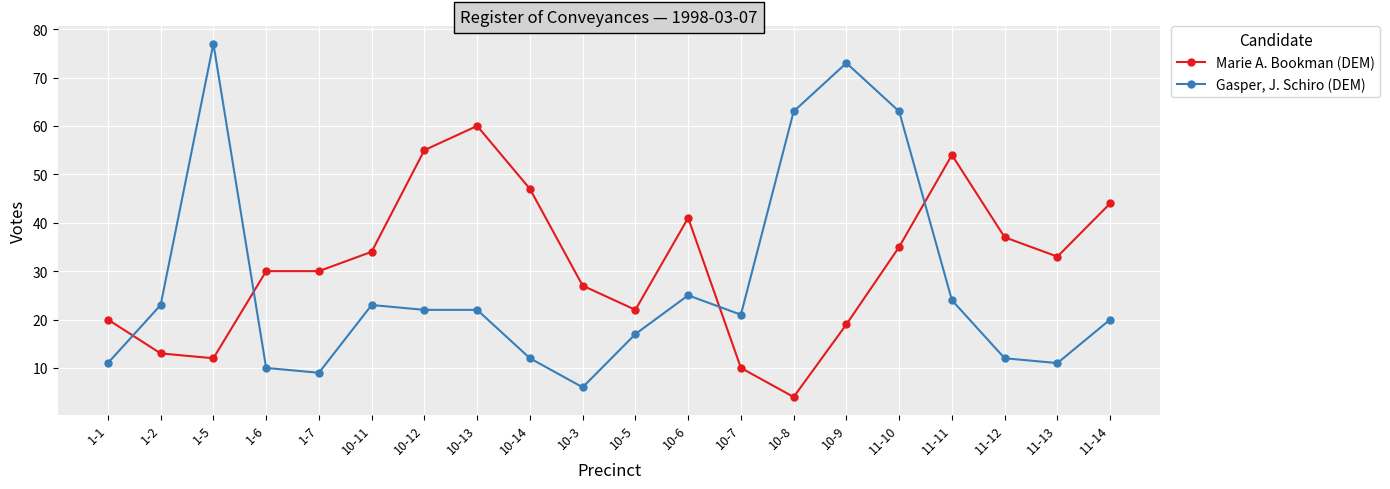

Which series changed the most between 10-8 and 11-14?

Gasper, J. Schiro (DEM)